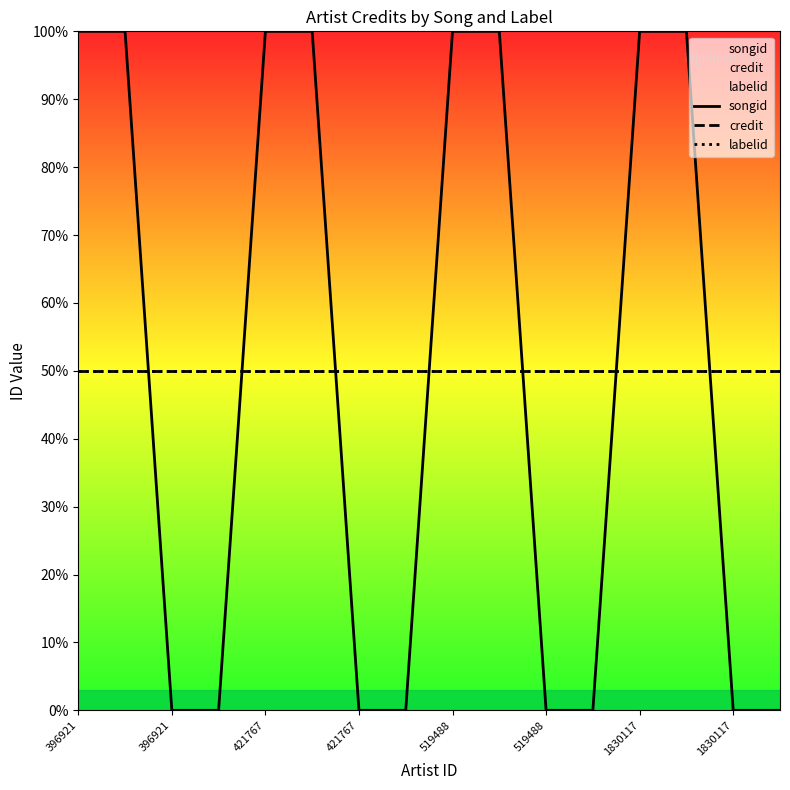

What are all the series names shown in the legend?

songid, credit, labelid